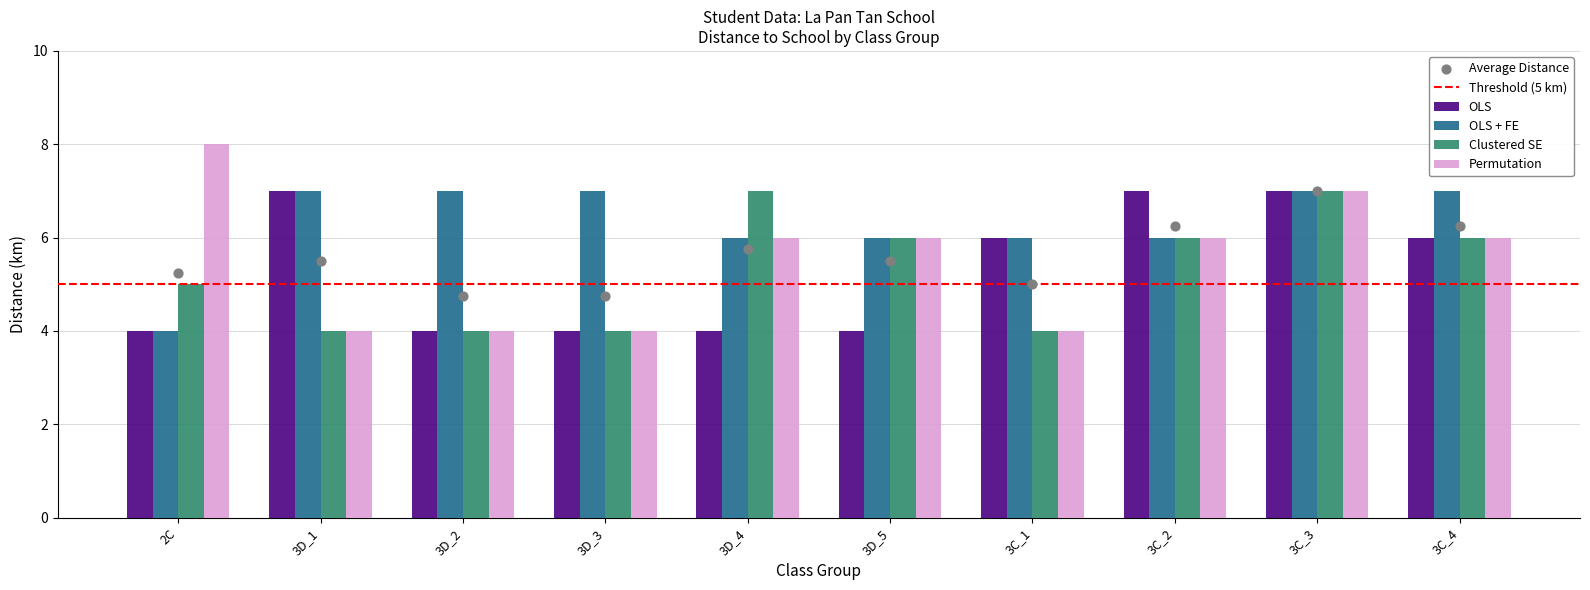

Which series has the largest total across all categories?

OLS + FE